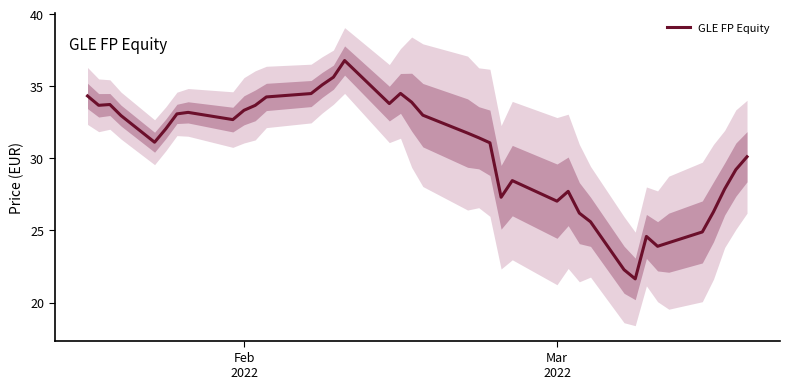

What is the highest value of the GLE FP Equity series?

36.8